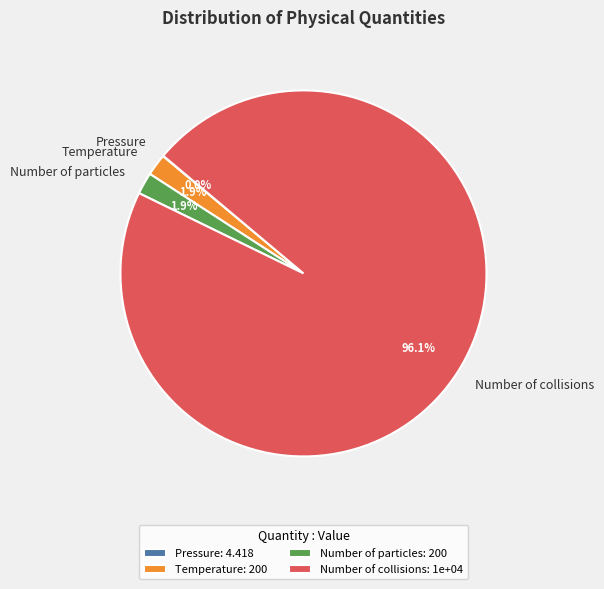

Is Number of collisions the majority of the pie?

Yes